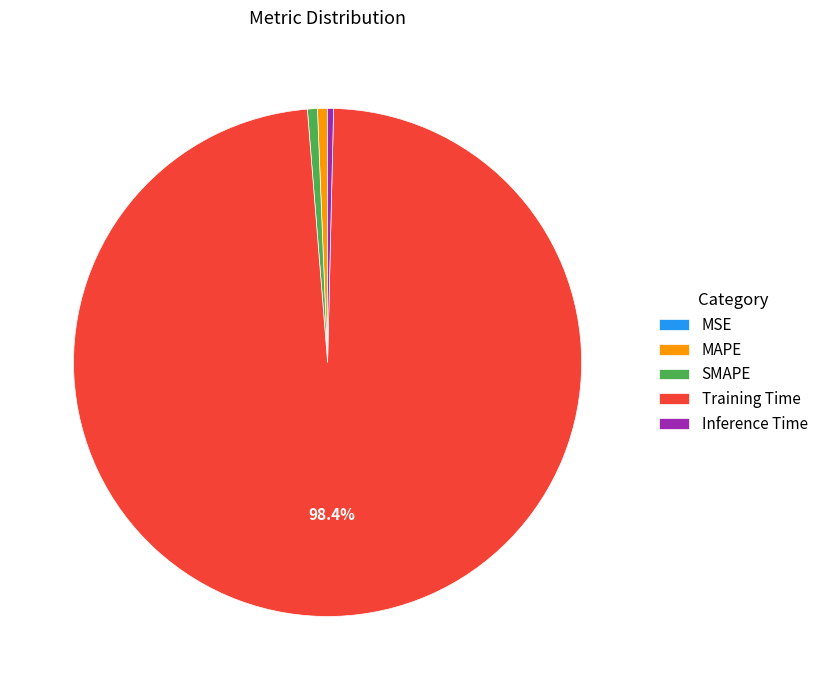

To the nearest percent, what is the average slice percentage?

20%